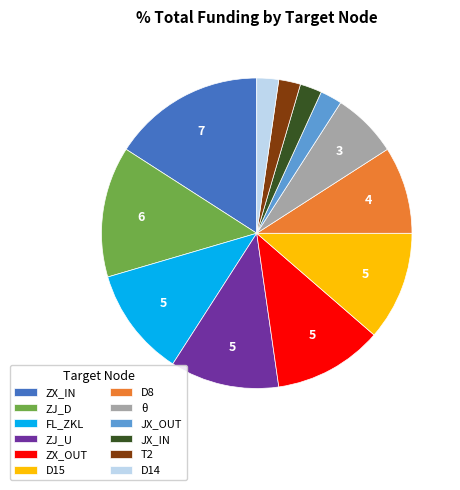

What is the largest slice in the pie chart?

ZX_IN